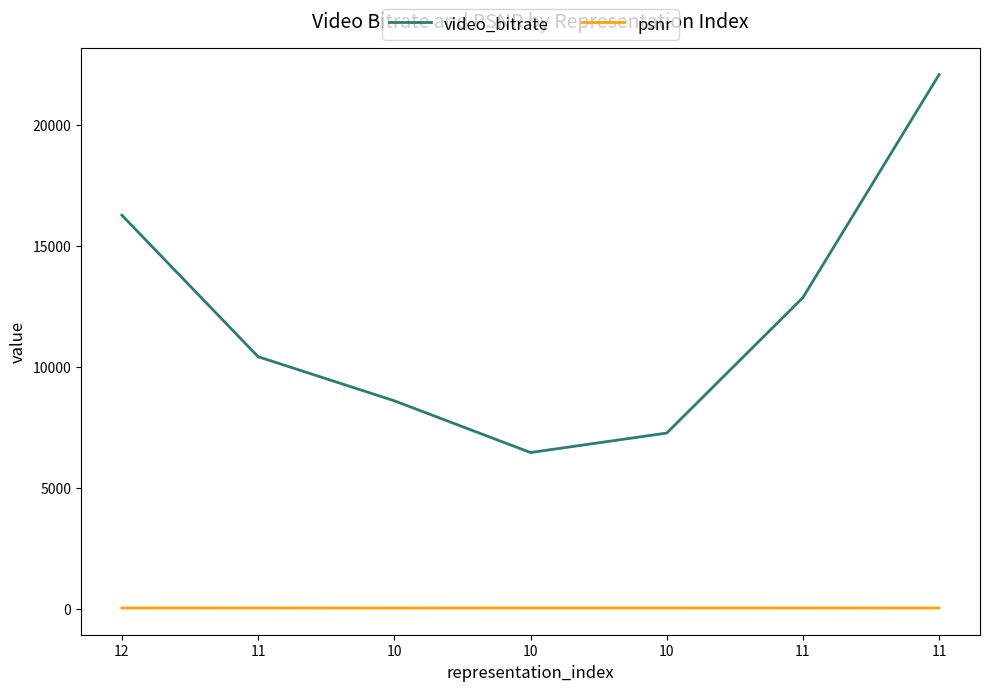

What is the smallest value displayed?

43.8